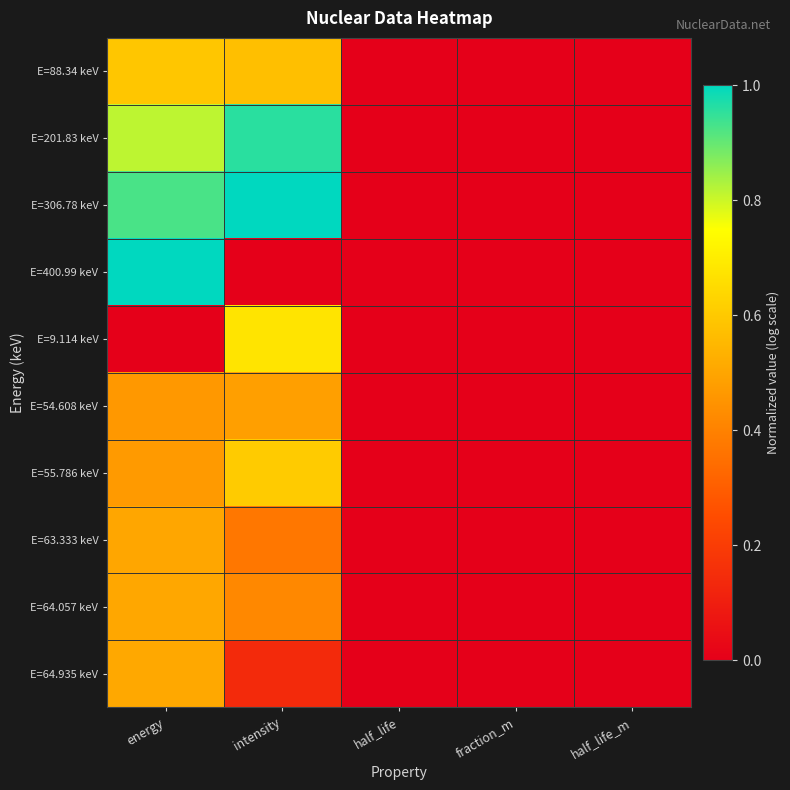

Reading left to right, what are all the values shown in this chart?

E=88.34 keV: energy=0.6	intensity=0.6	half_life=0.0	fraction_m=0.0	half_life_m=0.0
E=201.83 keV: energy=0.8	intensity=1.0	half_life=0.0	fraction_m=0.0	half_life_m=0.0
E=306.78 keV: energy=0.9	intensity=1.0	half_life=0.0	fraction_m=0.0	half_life_m=0.0
E=400.99 keV: energy=1.0	intensity=0.0	half_life=0.0	fraction_m=0.0	half_life_m=0.0
E=9.114 keV: energy=0.0	intensity=0.7	half_life=0.0	fraction_m=0.0	half_life_m=0.0
E=54.608 keV: energy=0.5	intensity=0.5	half_life=0.0	fraction_m=0.0	half_life_m=0.0
E=55.786 keV: energy=0.5	intensity=0.6	half_life=0.0	fraction_m=0.0	half_life_m=0.0
E=63.333 keV: energy=0.5	intensity=0.4	half_life=0.0	fraction_m=0.0	half_life_m=0.0
E=64.057 keV: energy=0.5	intensity=0.4	half_life=0.0	fraction_m=0.0	half_life_m=0.0
E=64.935 keV: energy=0.5	intensity=0.1	half_life=0.0	fraction_m=0.0	half_life_m=0.0